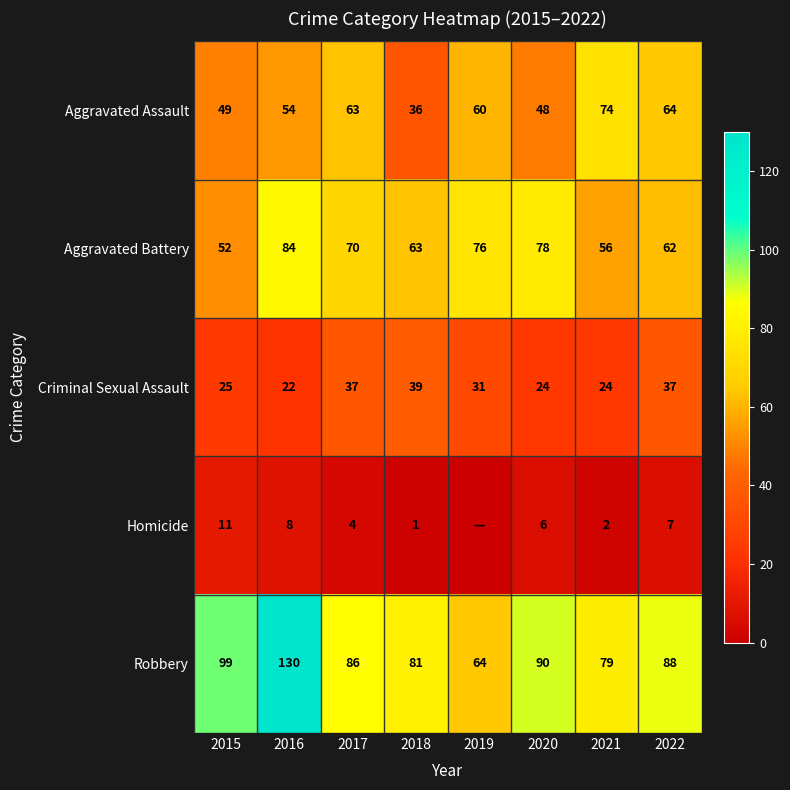

What is the total value across all series at 2020?

246